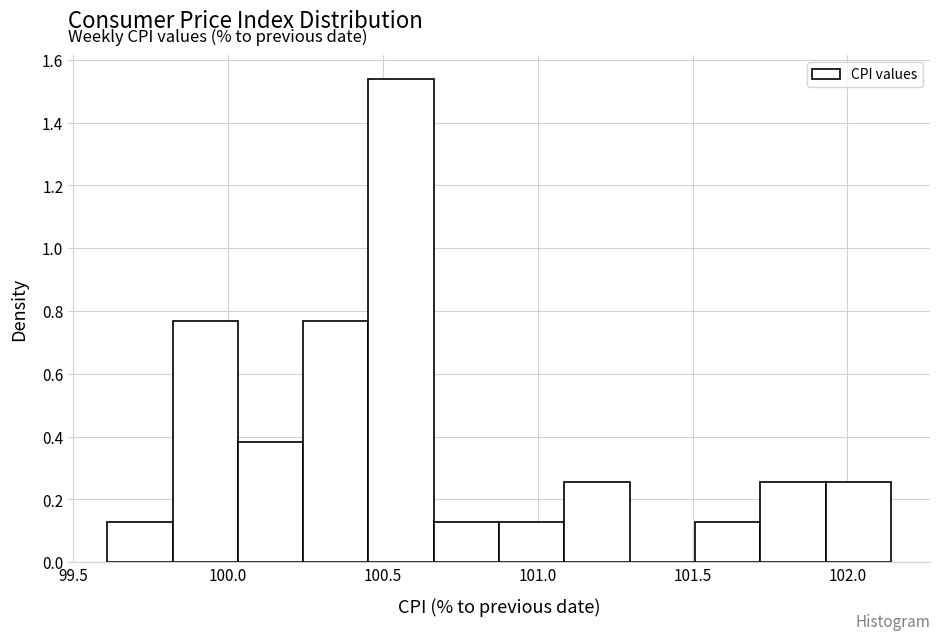

What is the height of the bar covering 101.70 to 101.95 on the x-axis? Neither the bar edges nor the heights are printed on the chart, so give them approximately, as read against the axes.

0.26